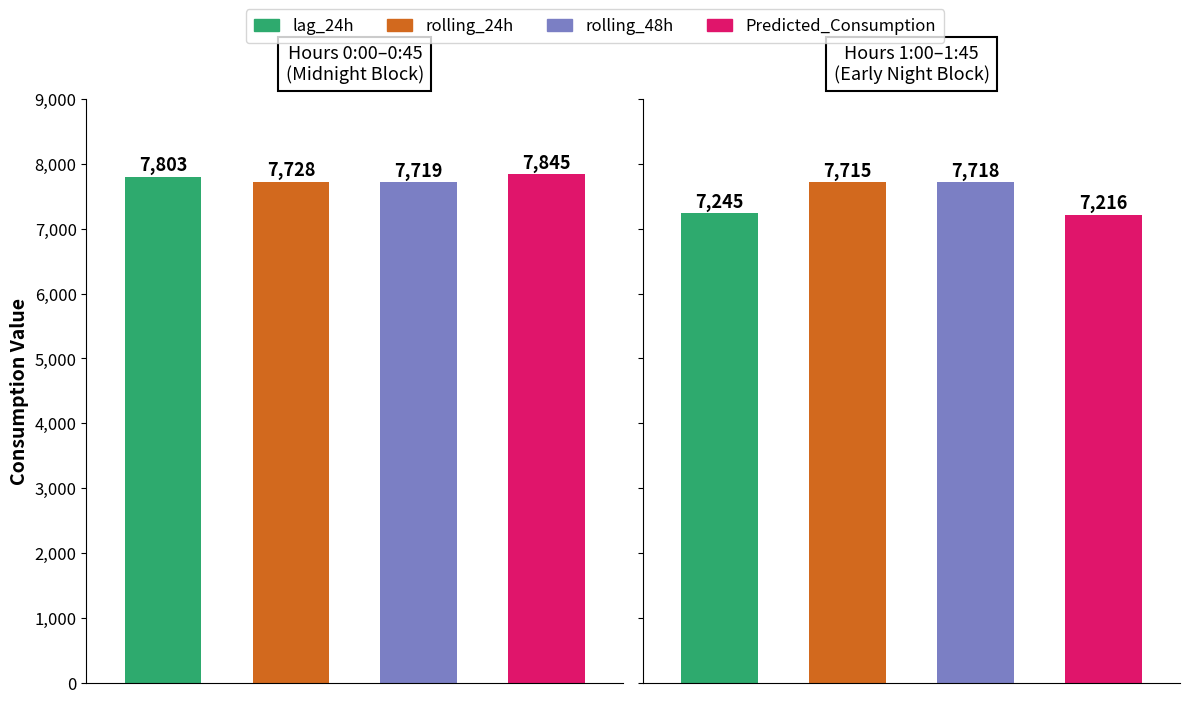

Is the value of lag_24h at 0 greater than the value of Predicted_Consumption at 0?

No